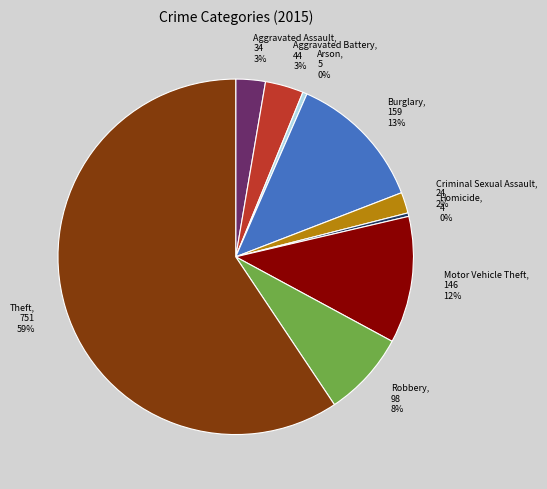

To the nearest percent, what is the difference between the largest and smallest slice percentages?

59%